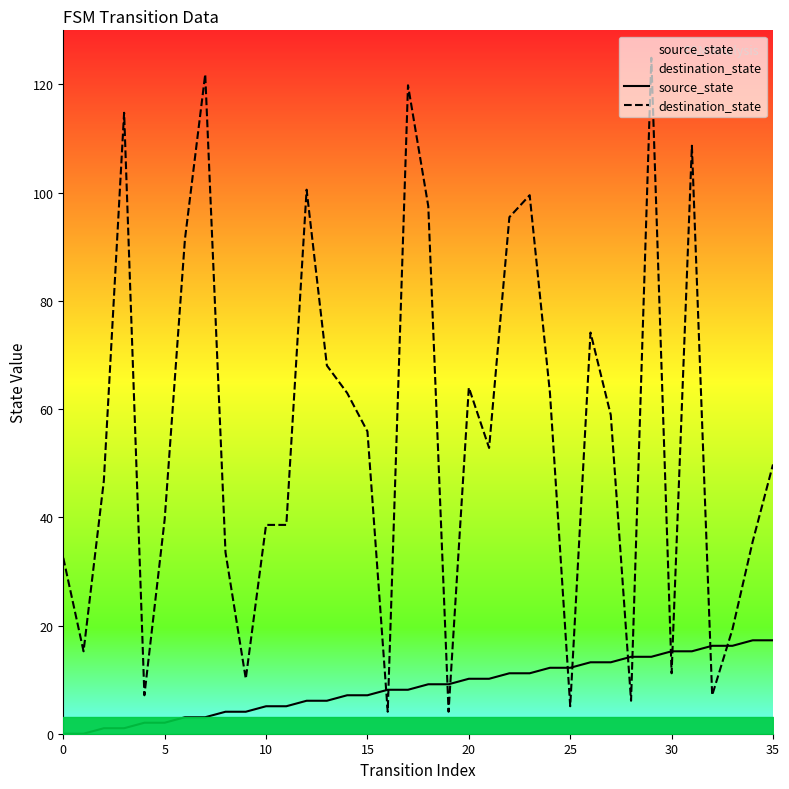

True or false: destination_state has a value of 202.0 at 15.

False